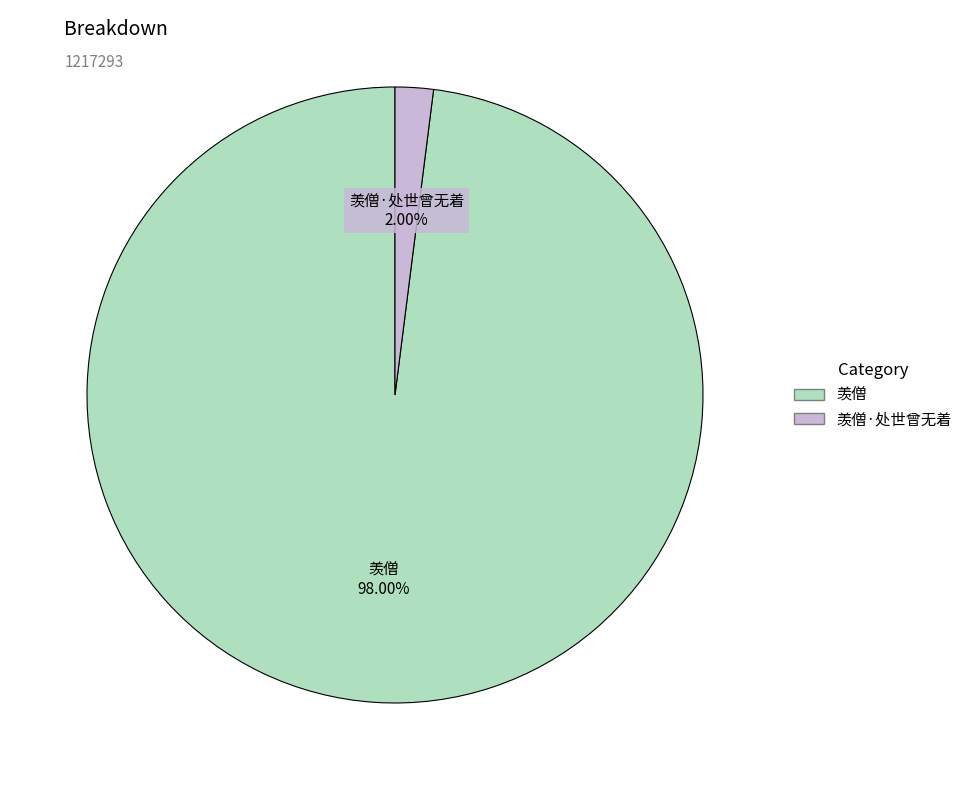

Is there any slice that represents more than half of the pie?

Yes